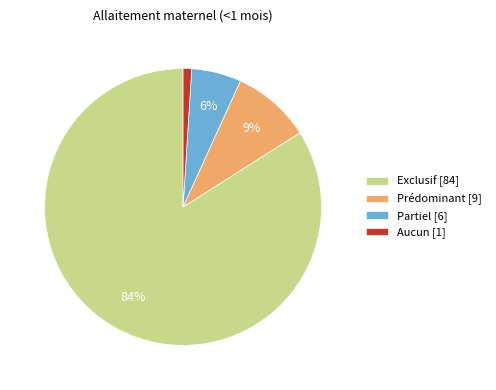

To the nearest percent, what portion does Aucun represent?

1%